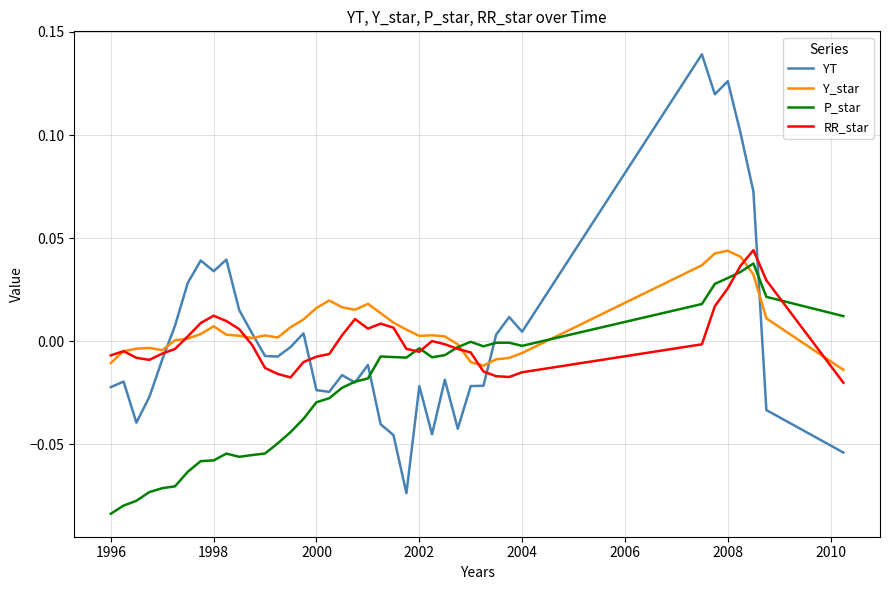

How many times do RR_star and YT cross each other?

4